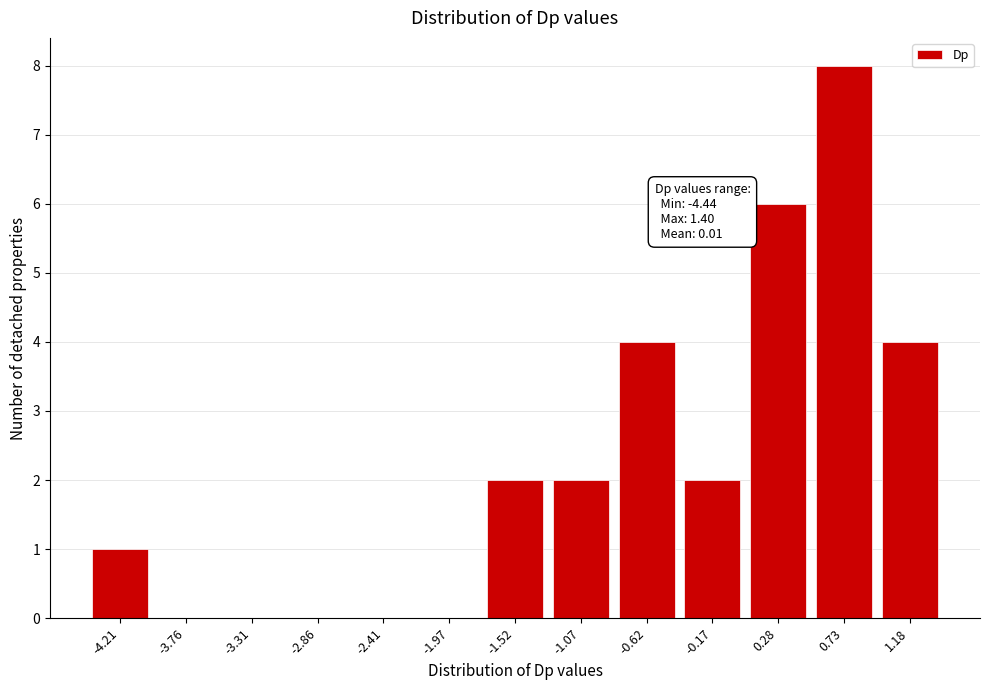

Reading right to left, transcribe all the data shown in this chart.

1.18=4	0.73=8	0.28=6	-0.17=2	-0.62=4	-1.07=2	-1.52=2	-1.97=0	-2.41=0	-2.86=0	-3.31=0	-3.76=0	-4.21=1